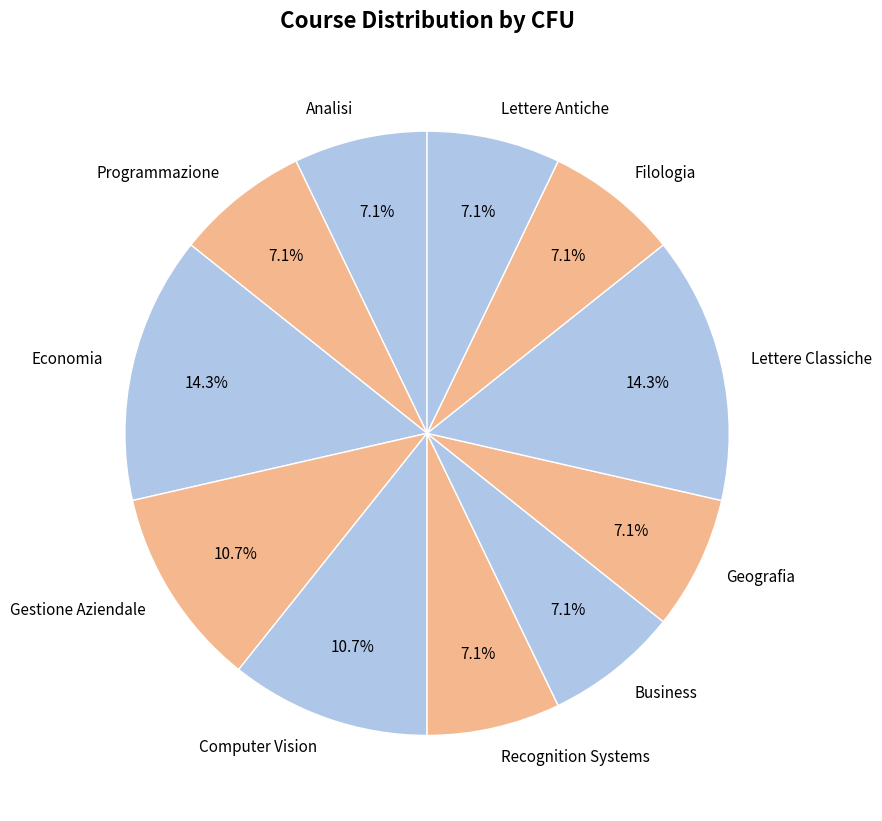

What is the ratio of the value at Gestione Aziendale to the value at Filologia?

1.5